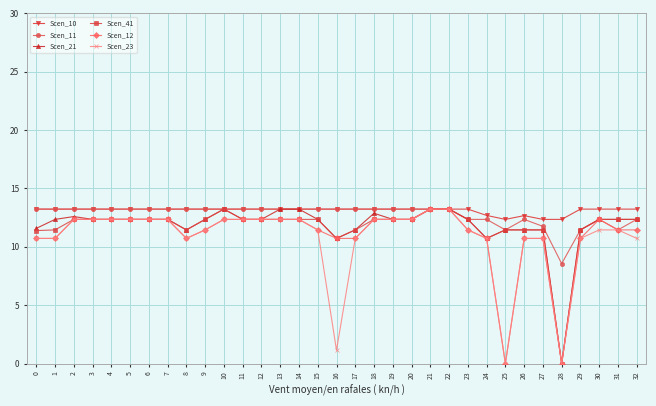

What is the value of the Scen_12 point at the 25th from the left?

10.7